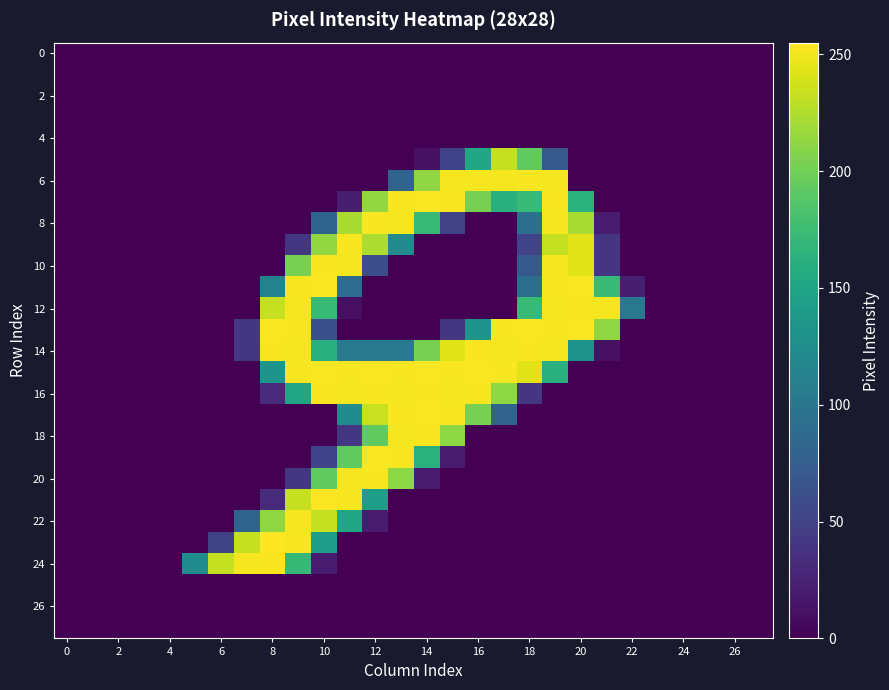

What is the greatest value displayed?

255